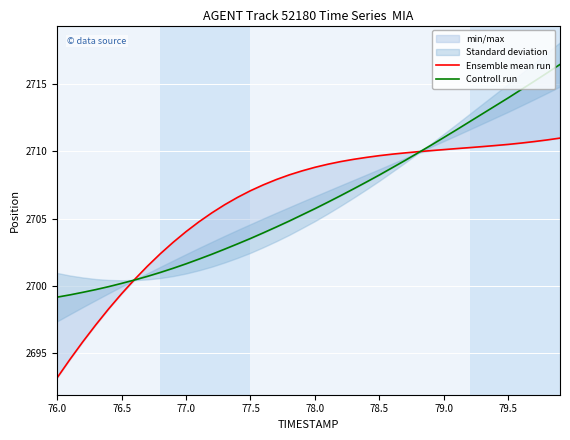

True or false: Controll run has more than 2 interior local peaks.

False